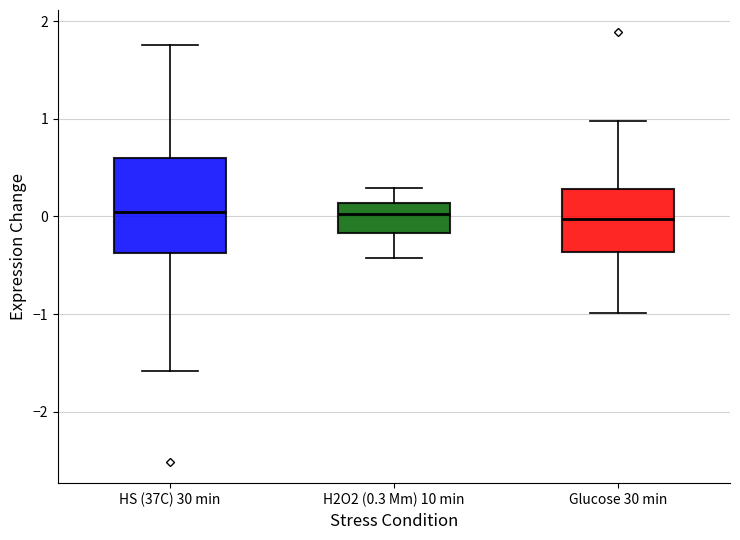

Reading left to right, transcribe this box plot: for each box, give where its median line is, the range the box spans, and where its two whiskers end, as read against the y-axis. The values are not printed on the chart, so give them approximately, as read against the axis.

HS (37C) 30 min: median 0.0, box -0.4 to 0.6, whiskers -1.6 to 1.8
H2O2 (0.3 Mm) 10 min: median 0.0, box -0.2 to 0.1, whiskers -0.4 to 0.3
Glucose 30 min: median 0.0, box -0.4 to 0.3, whiskers -1.0 to 1.0